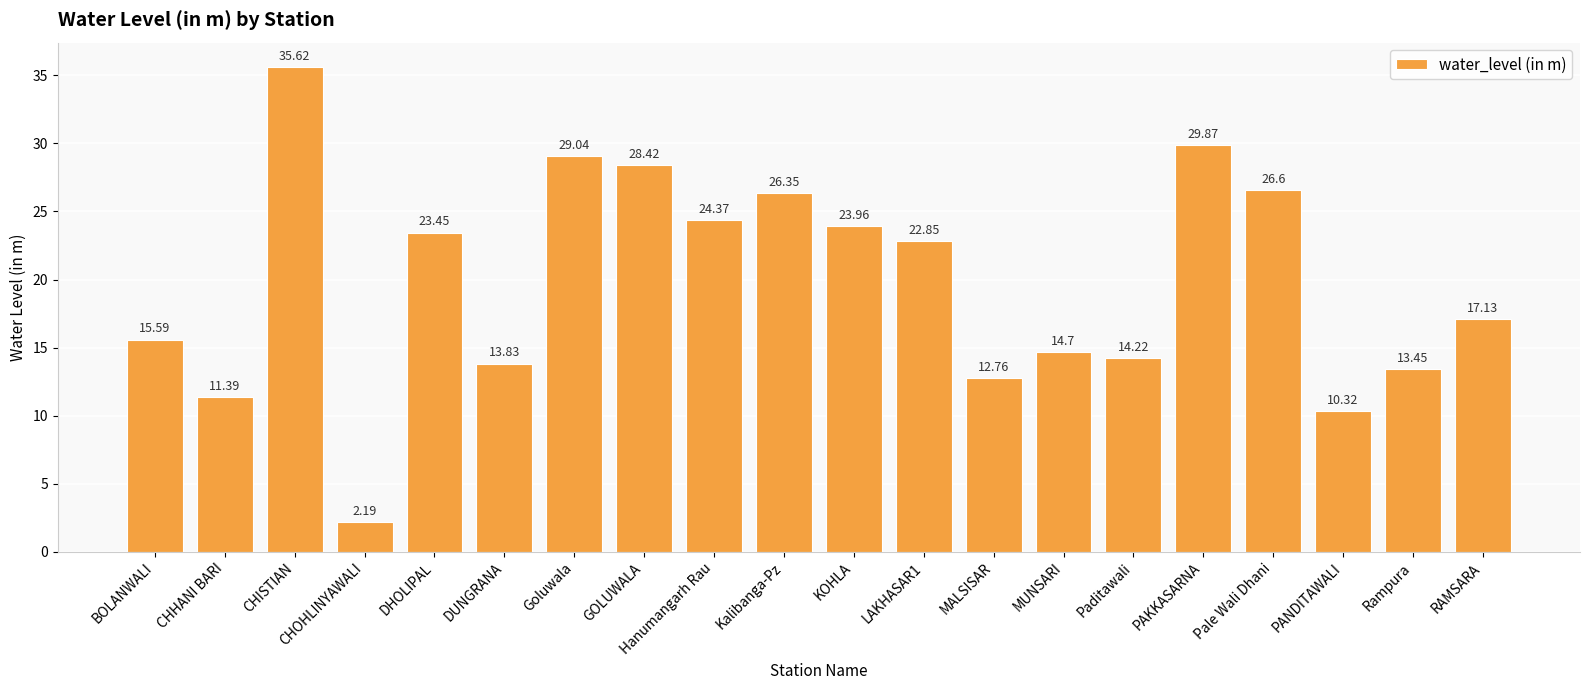

List the labels in order of value, smallest first.

CHOHLINYAWALI, PANDITAWALI, CHHANI BARI, MALSISAR, Rampura, DUNGRANA, Paditawali, MUNSARI, BOLANWALI, RAMSARA, LAKHASAR1, DHOLIPAL, KOHLA, Hanumangarh Rau, Kalibanga-Pz, Pale Wali Dhani, GOLUWALA, Goluwala, PAKKASARNA, CHISTIAN